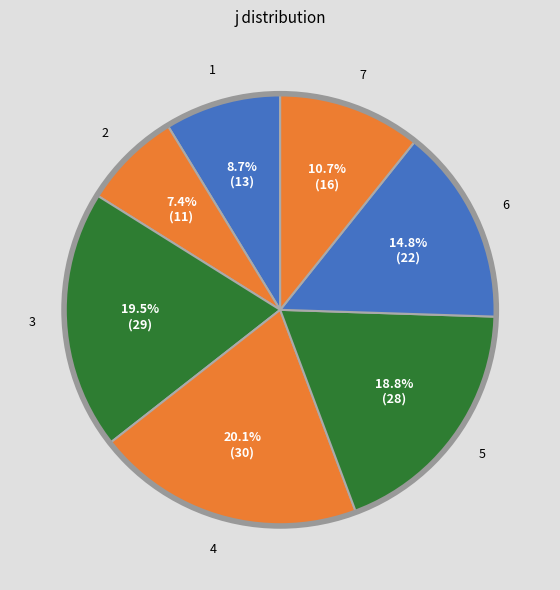

Is there a majority slice in this chart?

No